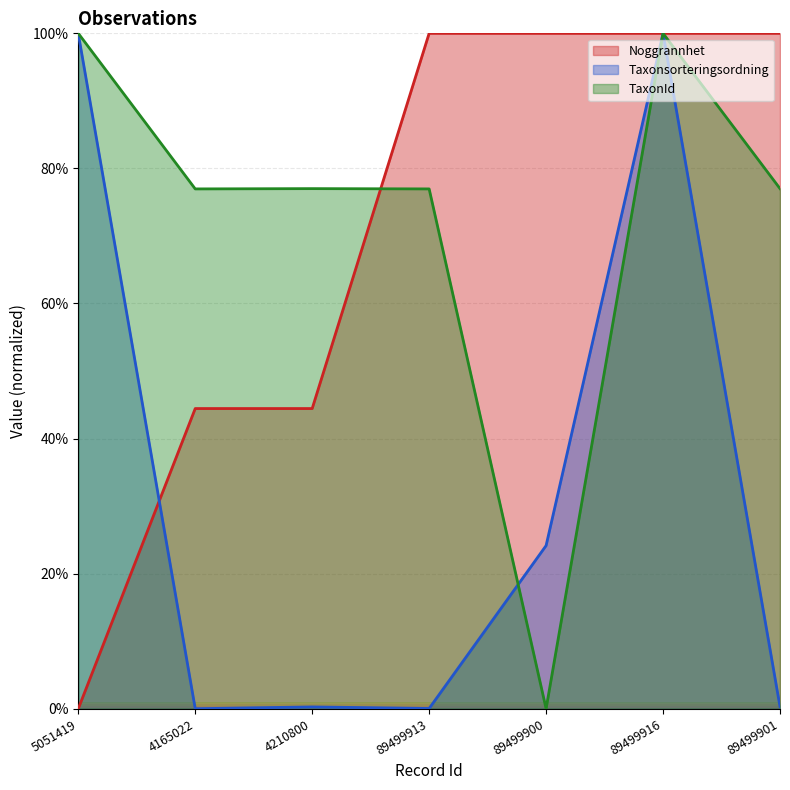

What position from the left is 89499916?

6